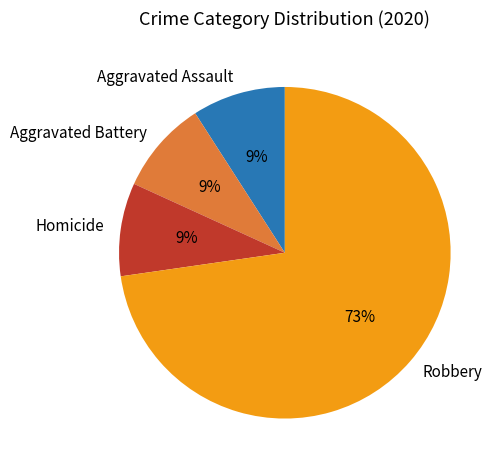

The Robbery slice represents 73% of the pie. True or false?

True